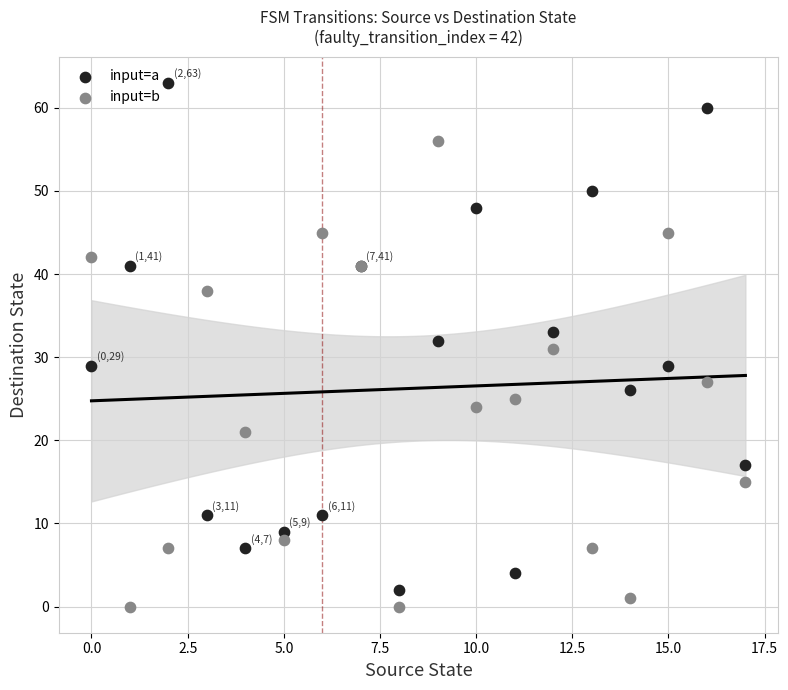

What are all the series names shown in the legend?

input=a, input=b